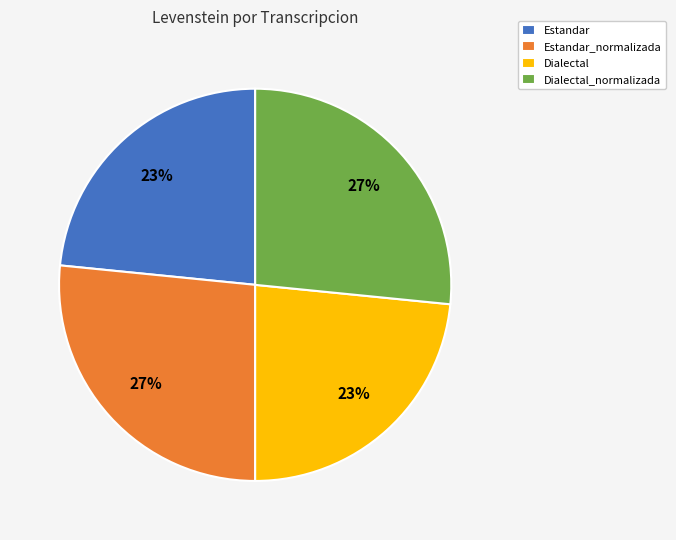

Is there any slice that represents more than half of the pie?

No